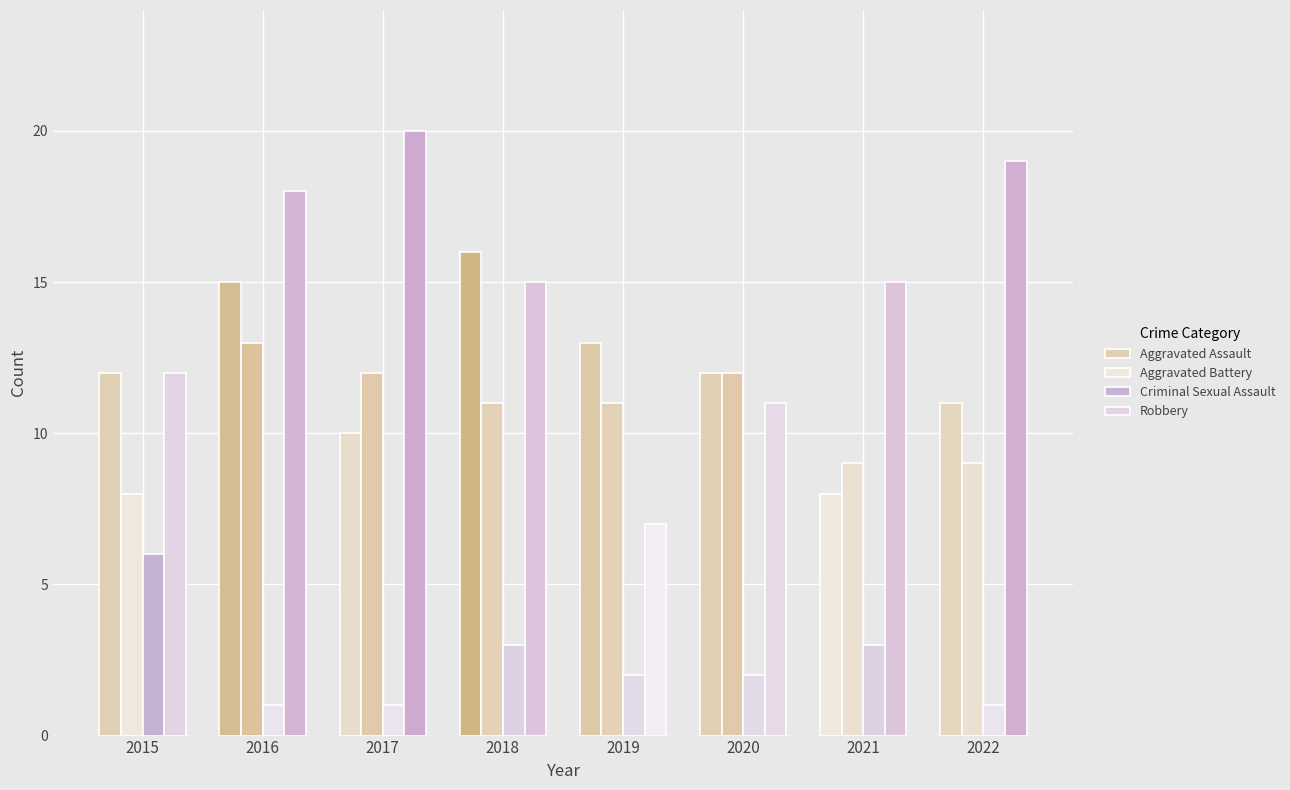

What is the sum of all Criminal Sexual Assault values?

19